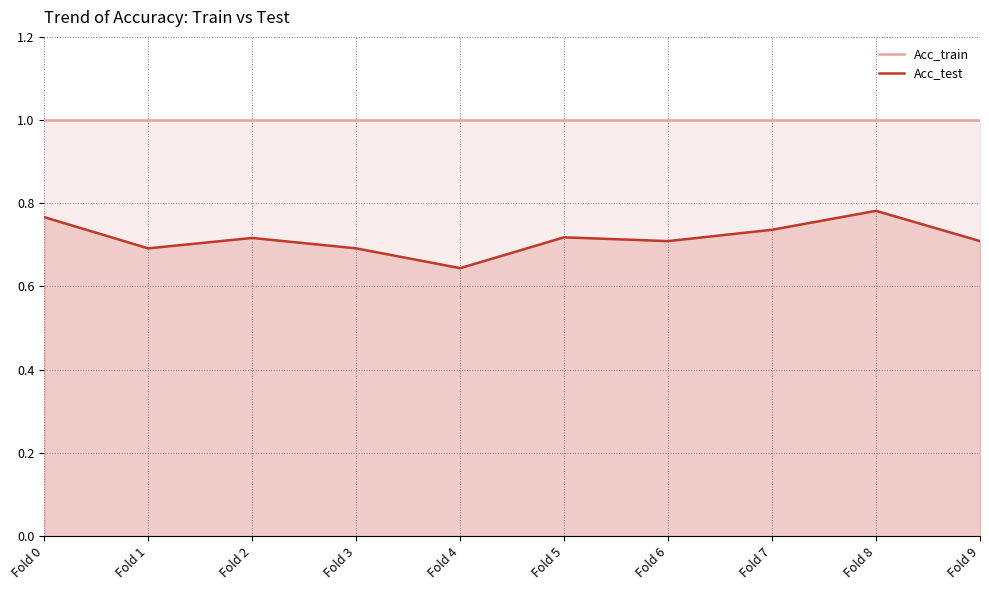

Which category has the lowest value across all series?

Fold 4